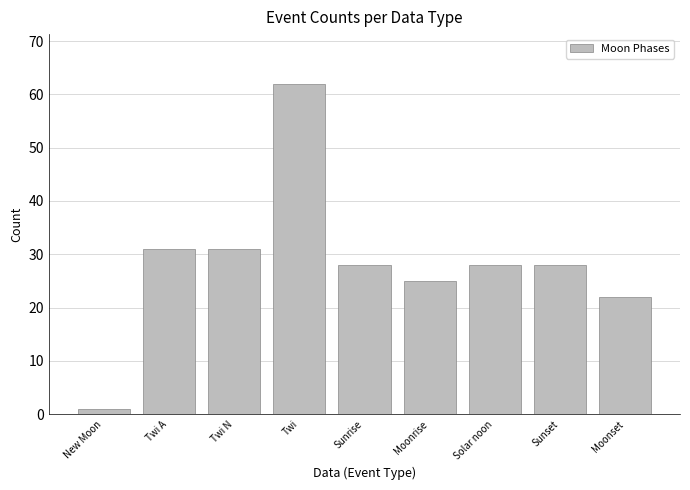

How many categories are shown in the chart?

9